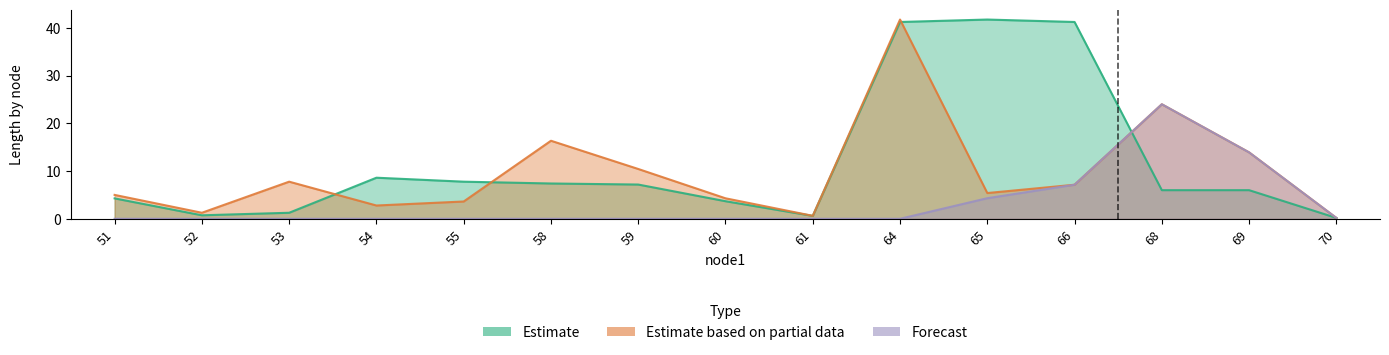

How many data points in Forecast are above 0?

5